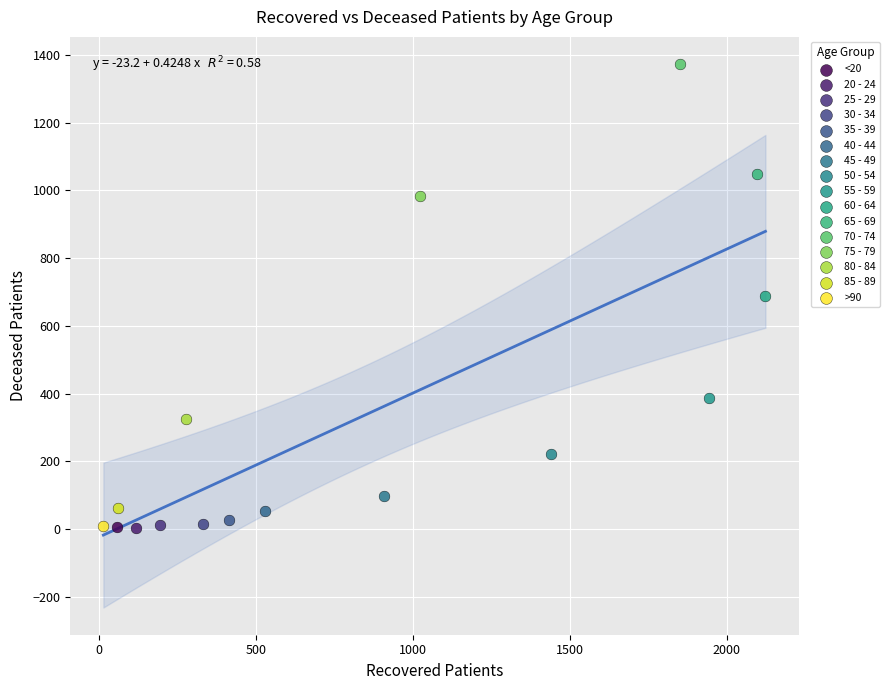

Which series reaches the maximum Y coordinate?

70 - 74